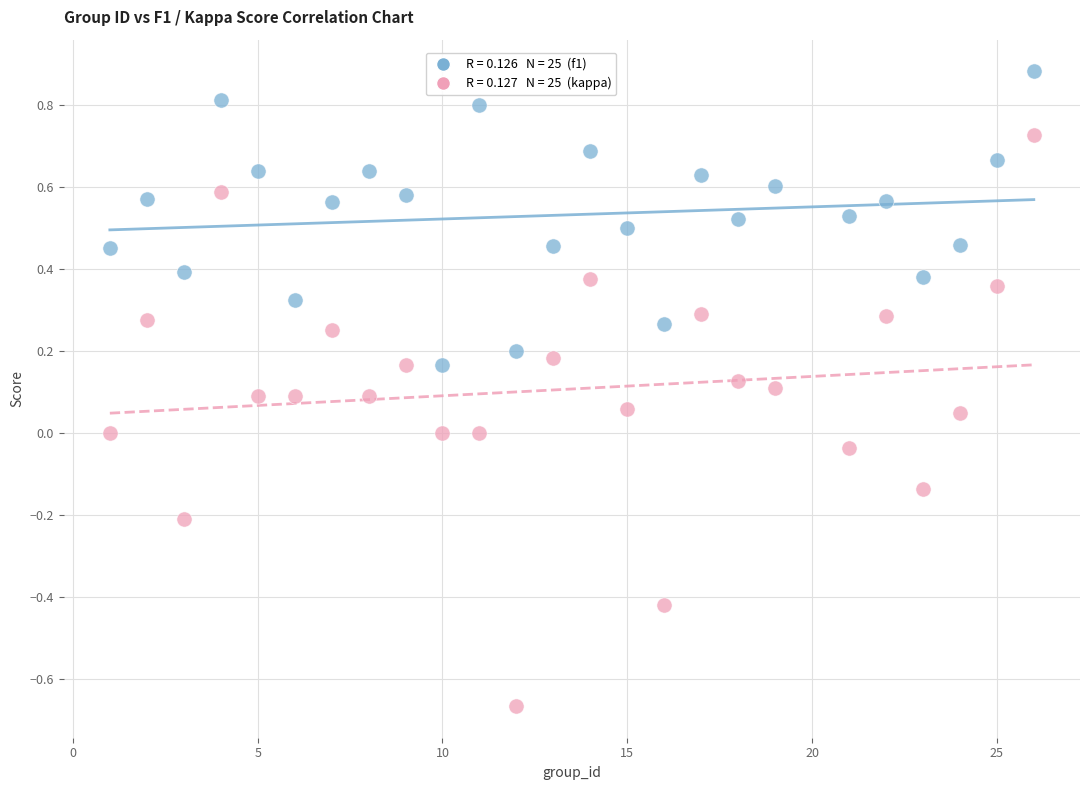

Across all data points, what is the range of Y values (max minus min)?

1.5